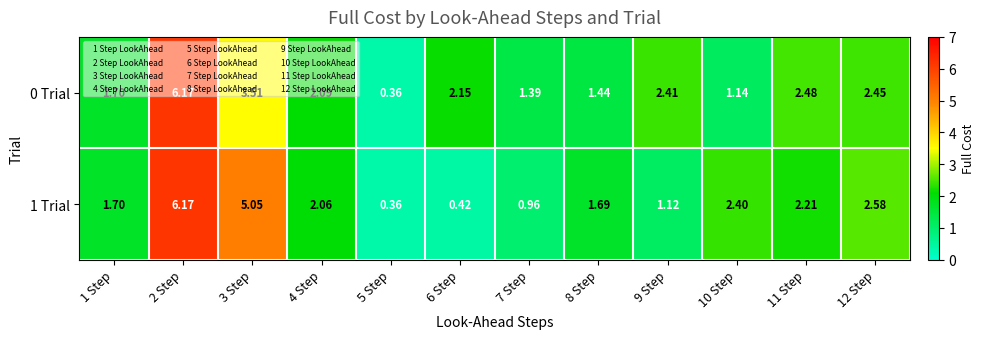

Is the value of 1 Trial at 4 Step greater than the value of 0 Trial at 4 Step?

No